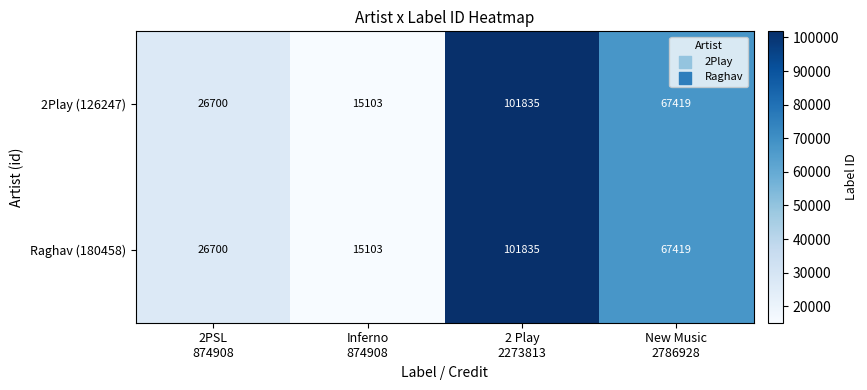

At which category is the sum across all series the highest?

2 Play
2273813